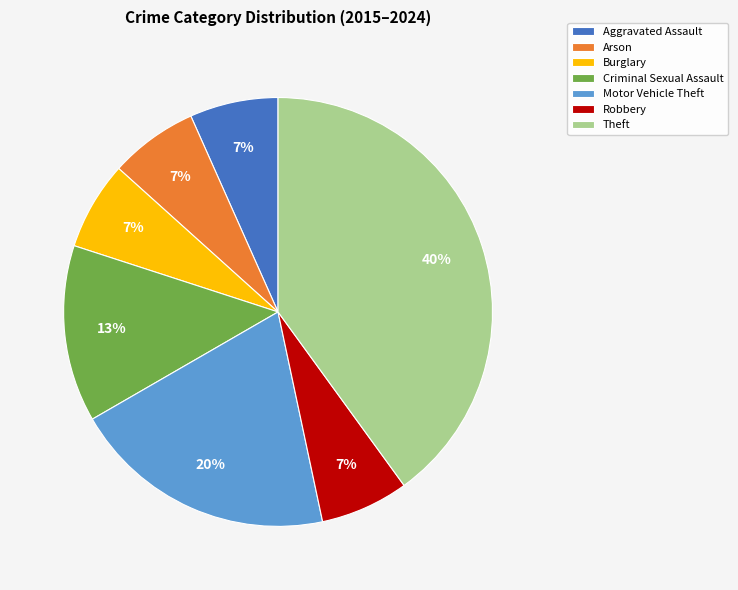

Which slice is the largest?

Theft